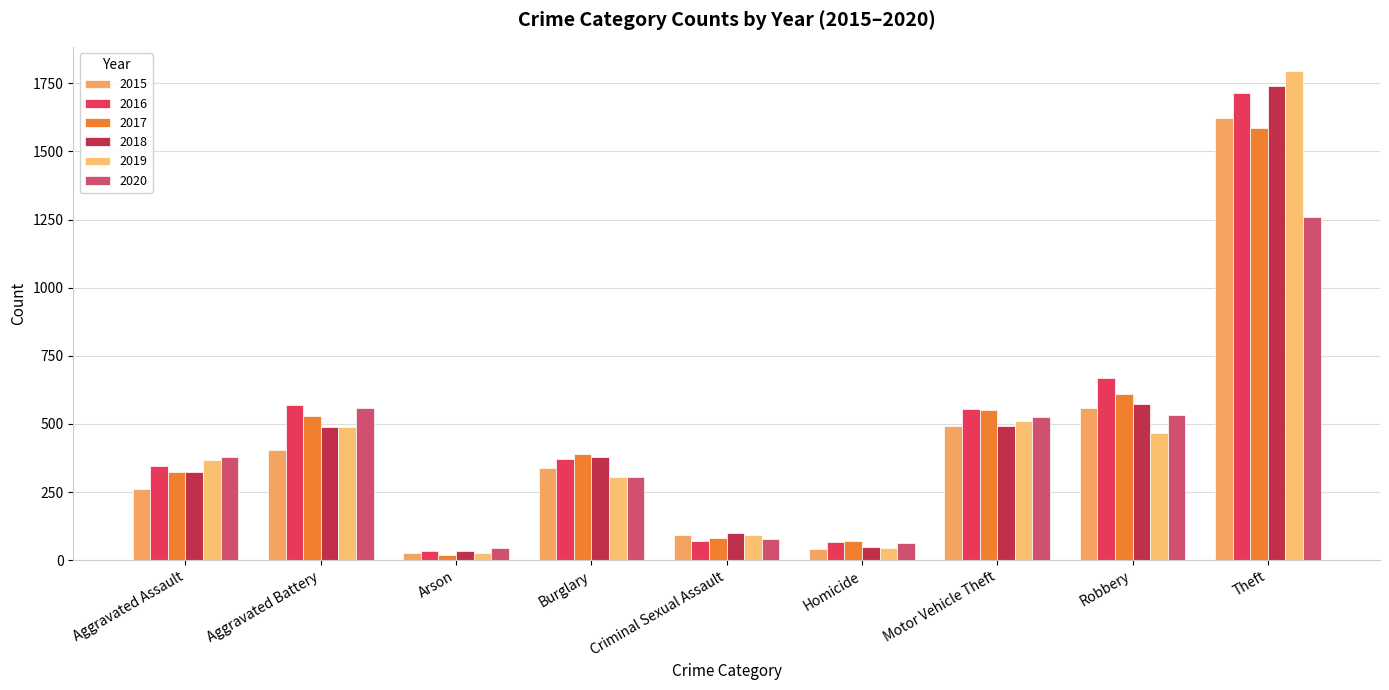

At which category does the chart reach its minimum across all series?

Arson